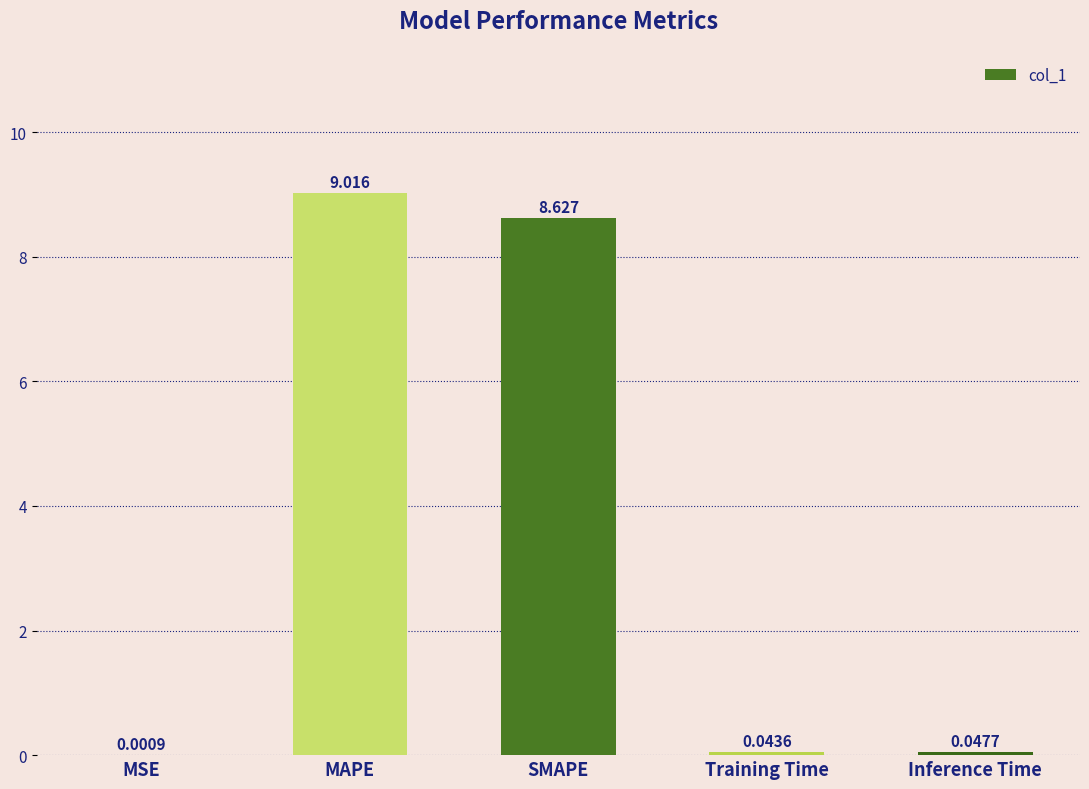

At which category does the chart reach its peak across all series?

MAPE